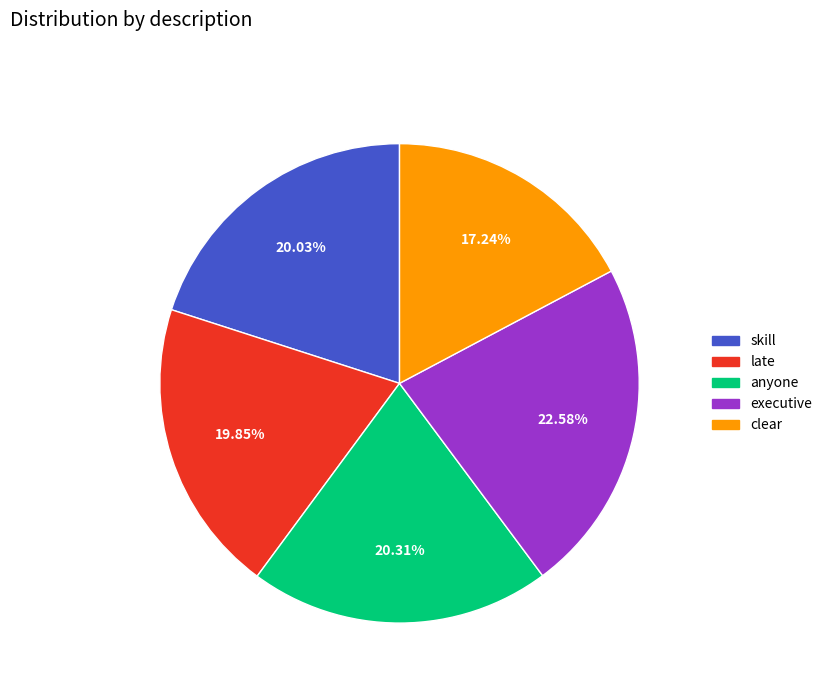

How many slices are in this pie chart?

5